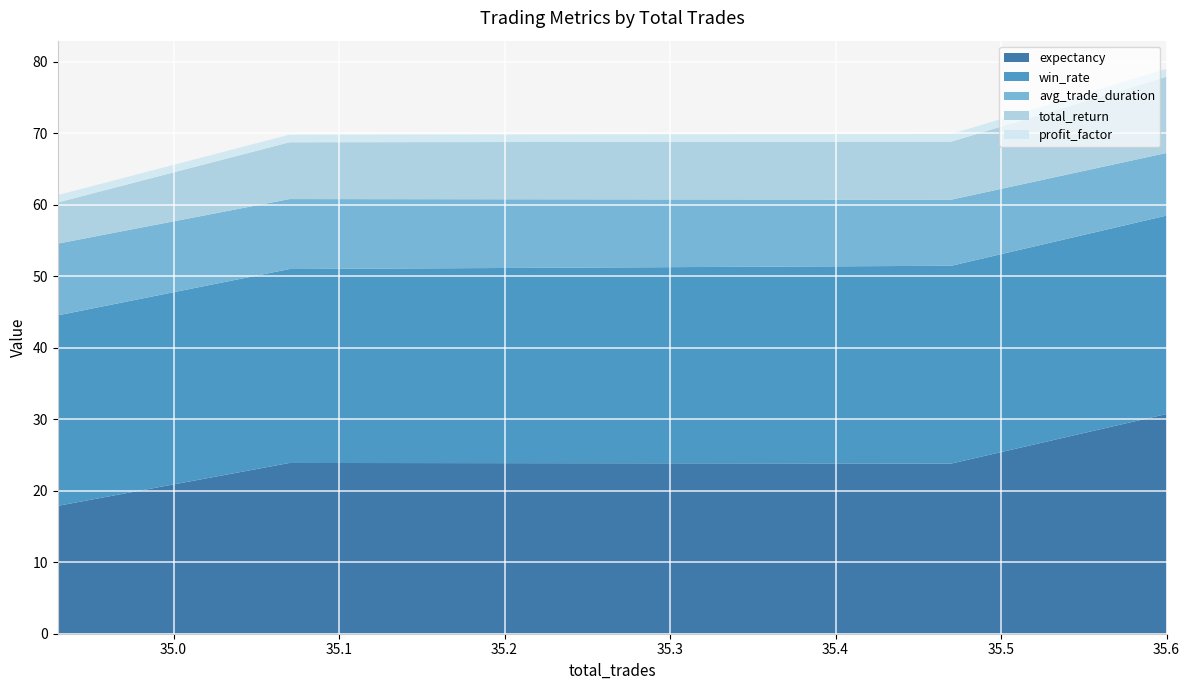

What is the lowest value of the expectancy series?

17.9